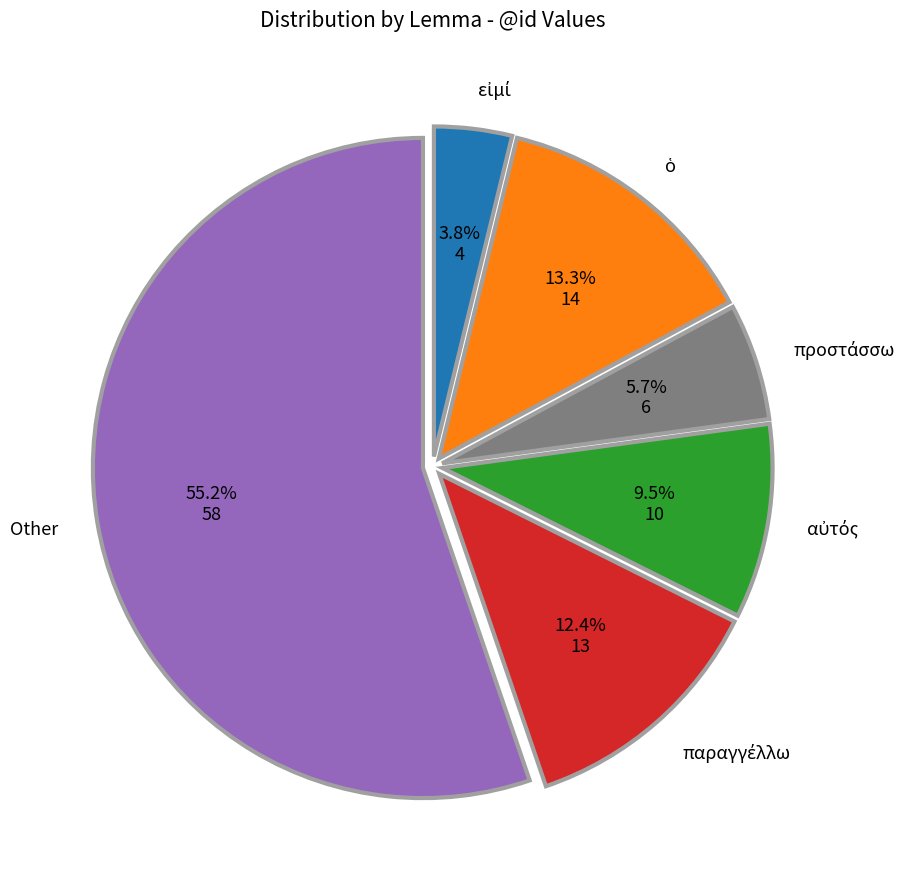

Is there any slice that represents more than half of the pie?

Yes